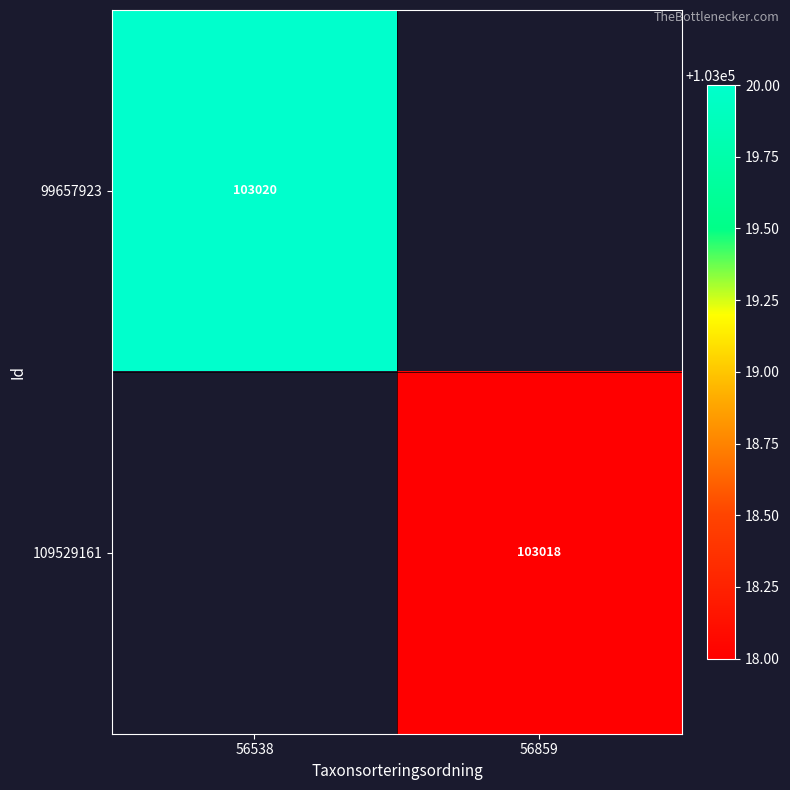

The value of 109529161 at 56859 is 67352. True or false?

False